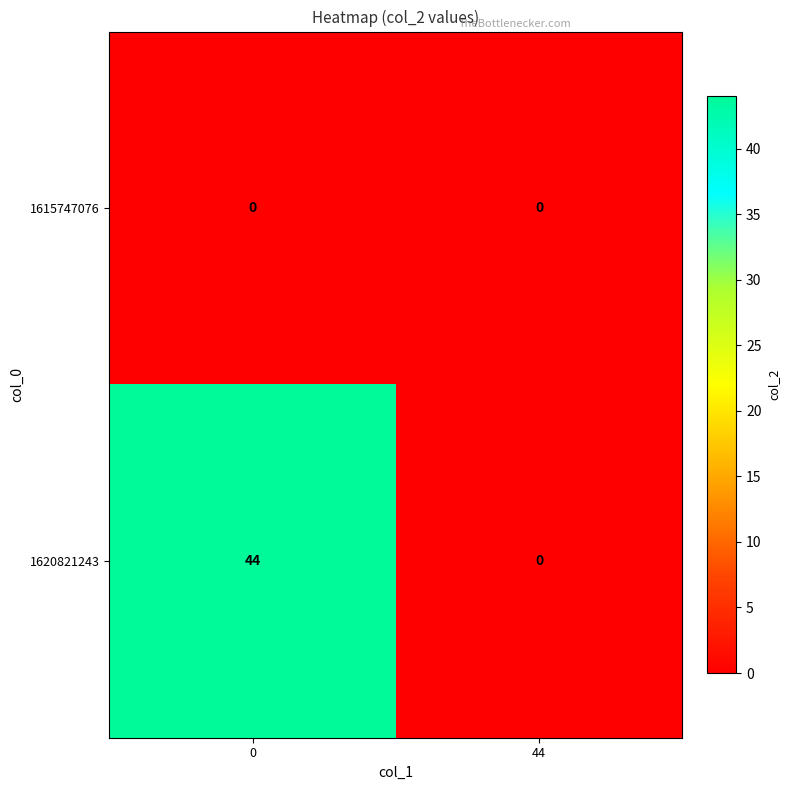

Reading left to right, transcribe all the data shown in this chart.

1615747076: 0	0
1620821243: 44	0